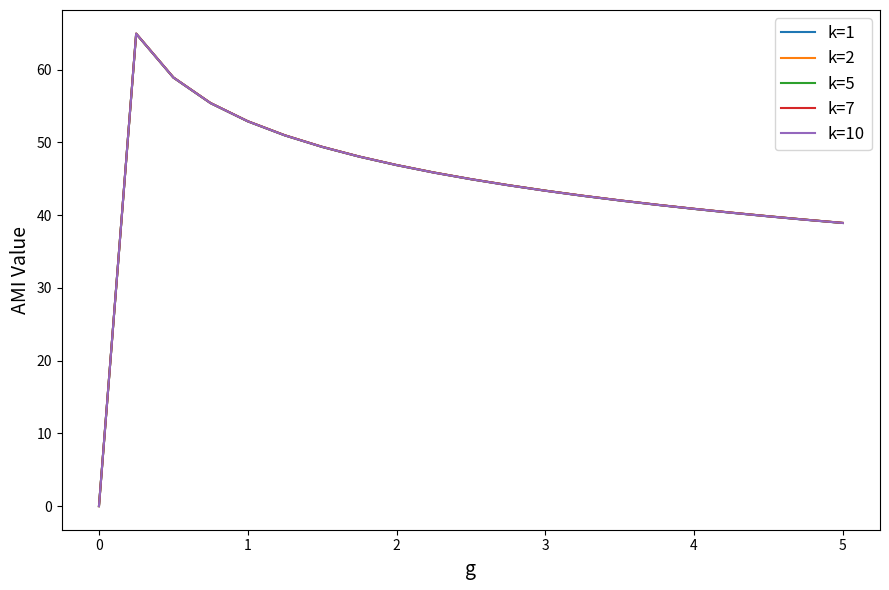

What is the maximum value for k=7?

65.0